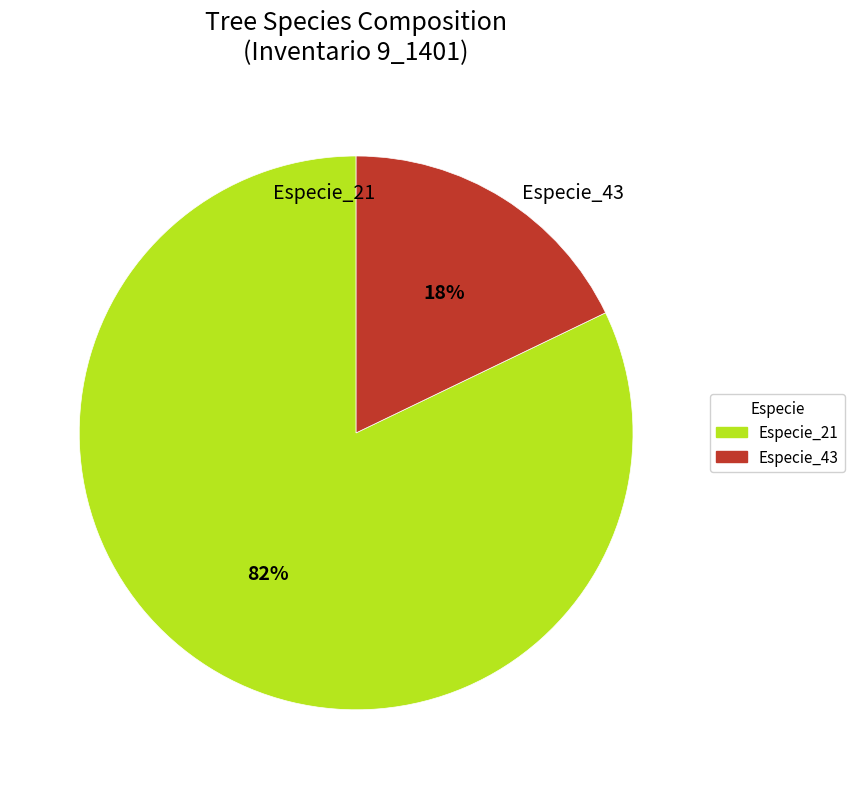

How many slices are in this pie chart?

2